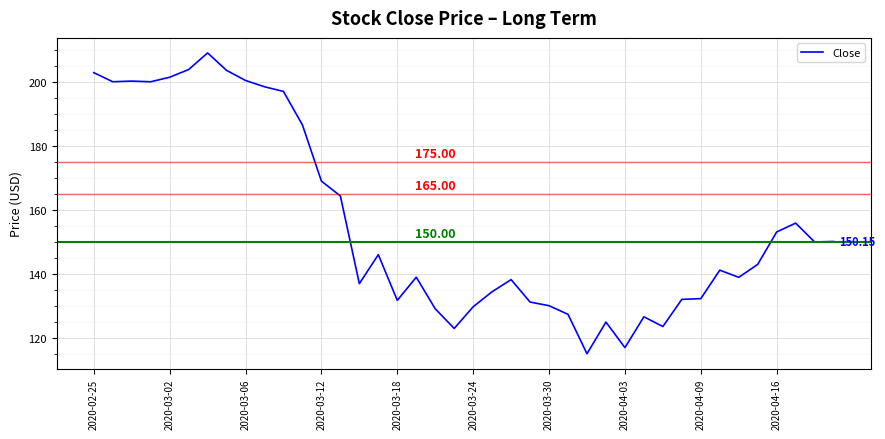

What is the difference between the maximum and minimum values?

93.9